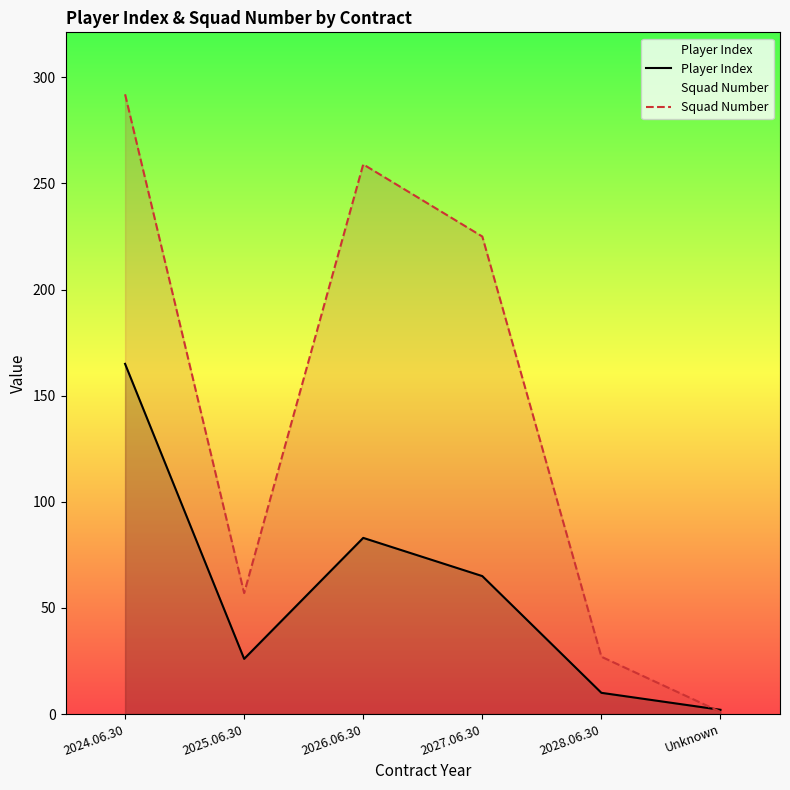

At which label does Player Index reach its minimum?

Unknown